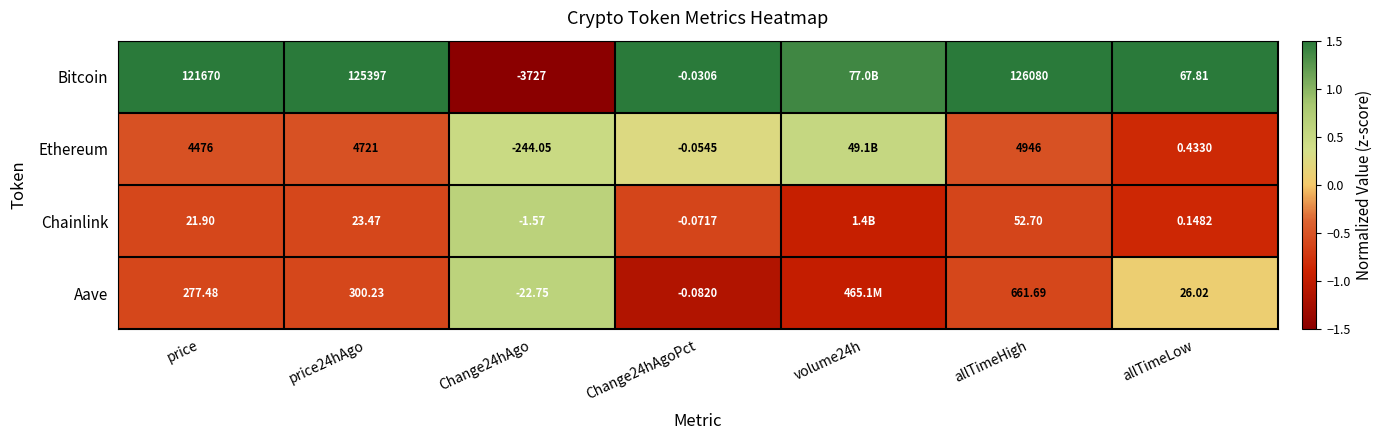

Rank the series at price from highest to lowest value.

Bitcoin, Ethereum, Aave, Chainlink